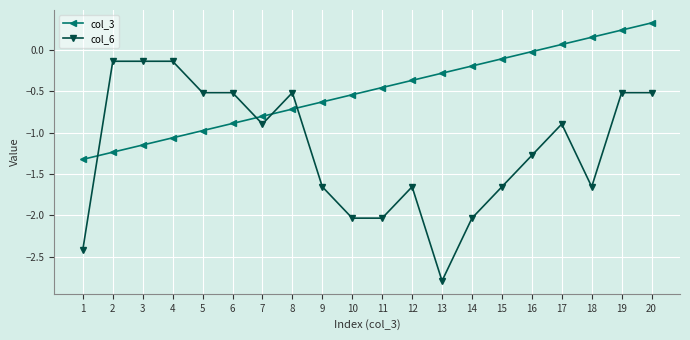

Is the value of col_6 at 9 greater than the value of col_3 at 19?

No